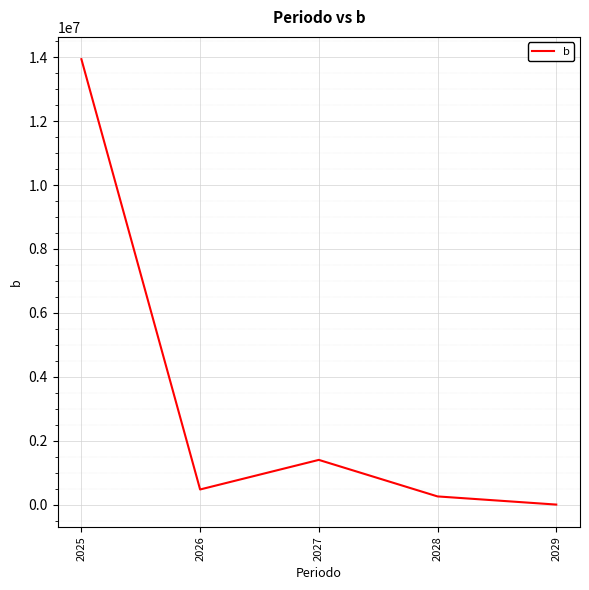

True or false: the data has more than 1 interior local peaks.

False